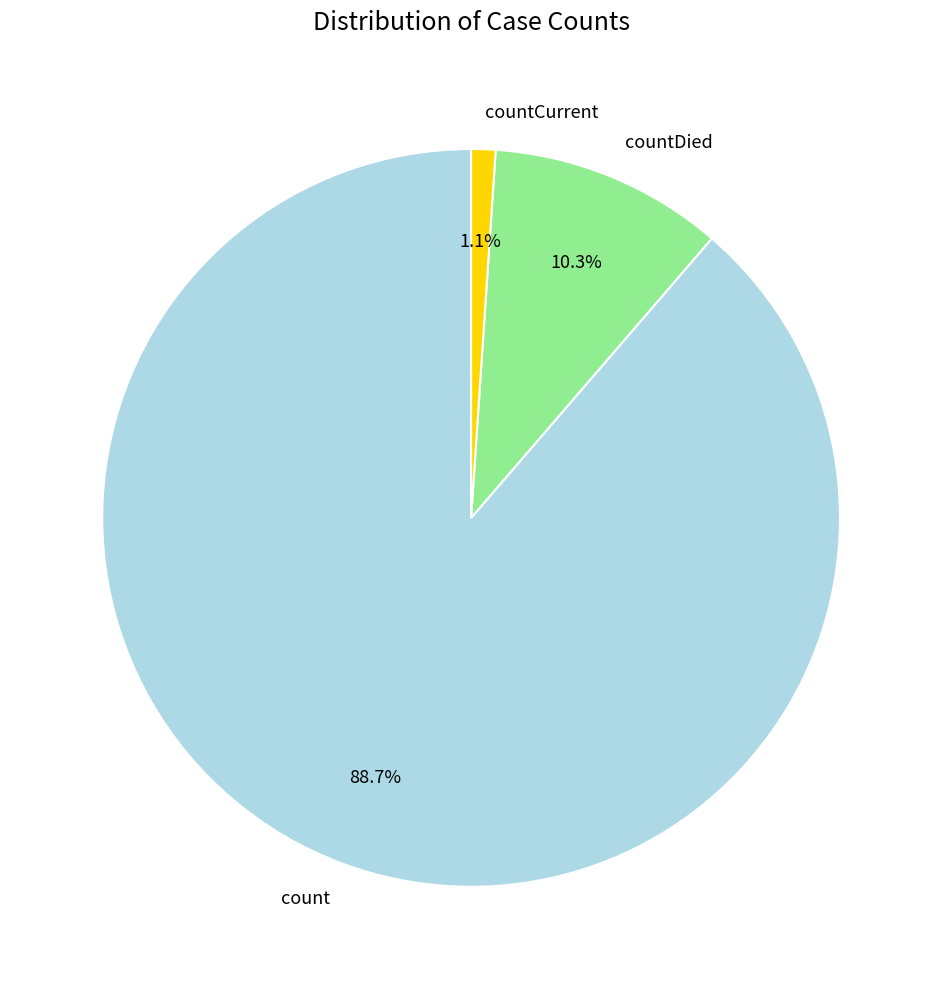

Which category has the biggest portion of the pie?

count